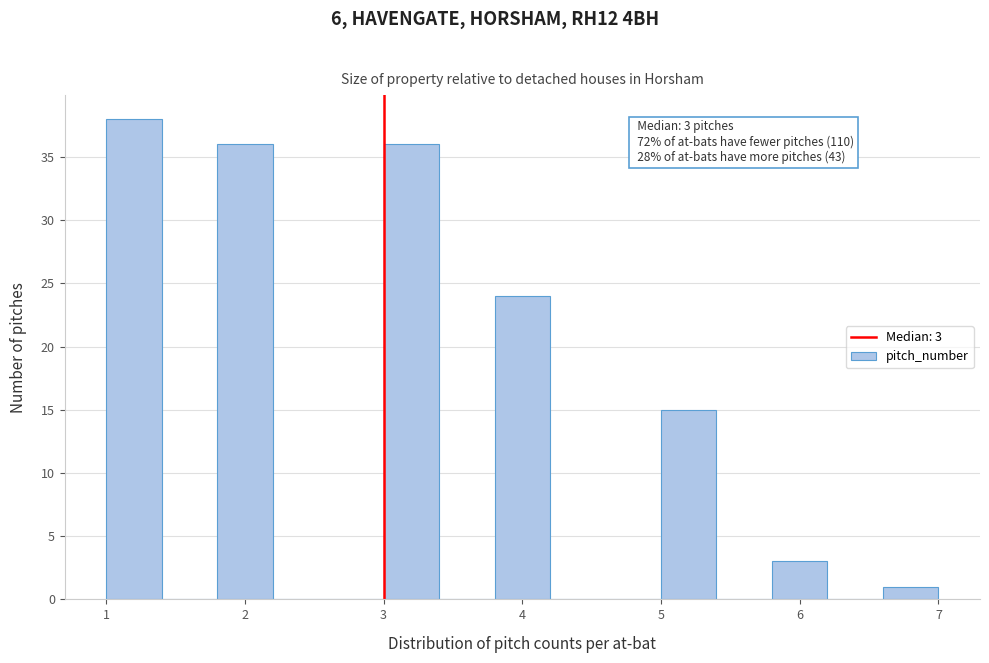

Over which range of the x-axis is the bar tallest?

1.0 to 1.4